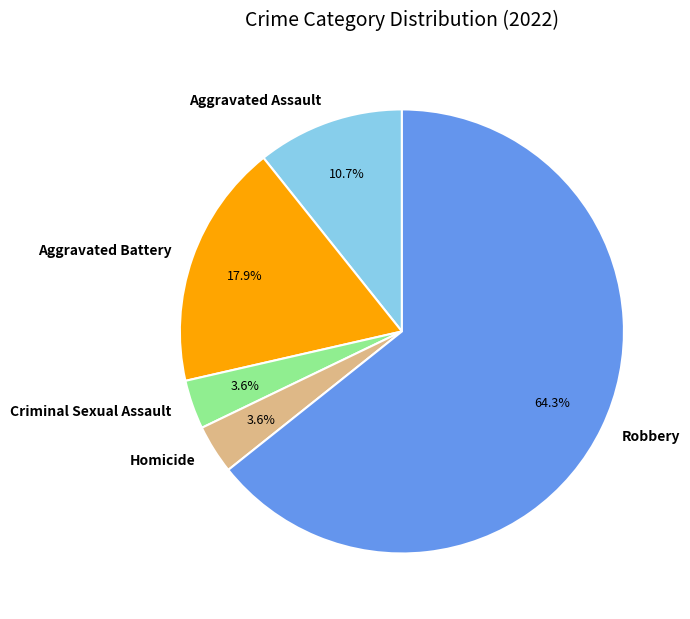

To the nearest percent, what portion does Aggravated Battery represent?

18%